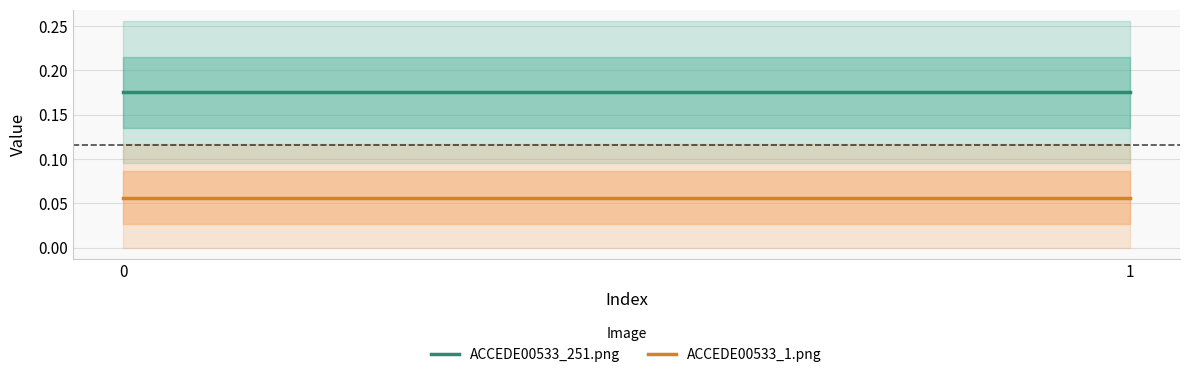

At how many categories does at least one series exceed 0?

2